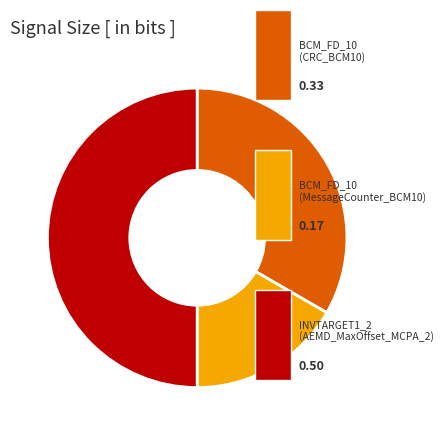

Which slice is the largest?

INVTARGET1_2 (AEMD_MaxOffset_MCPA_2)